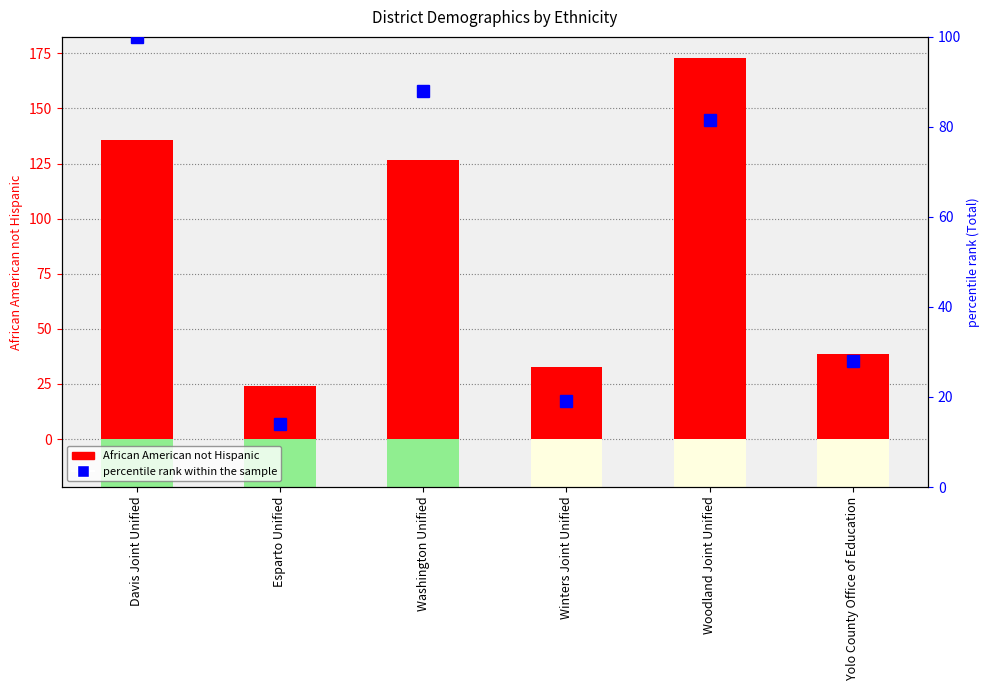

Between Winters Joint Unified and Yolo County Office of Education, which is larger?

Yolo County Office of Education